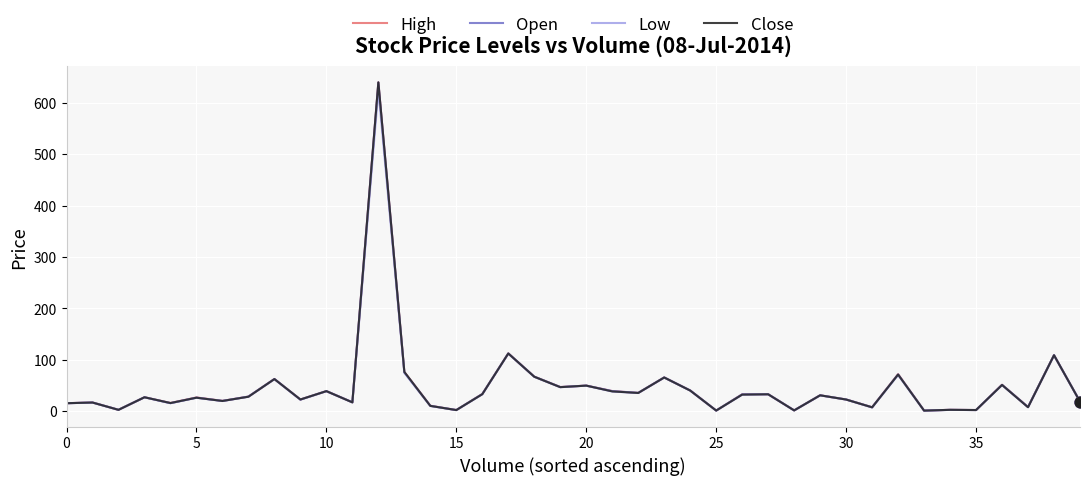

What is the greatest value displayed?

640.0